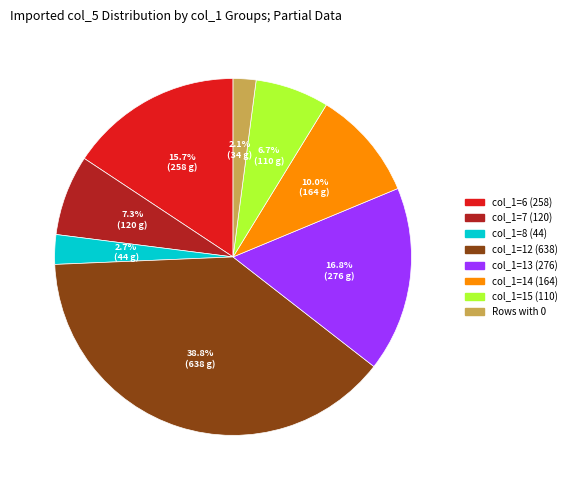

Is there any slice that represents more than half of the pie?

No